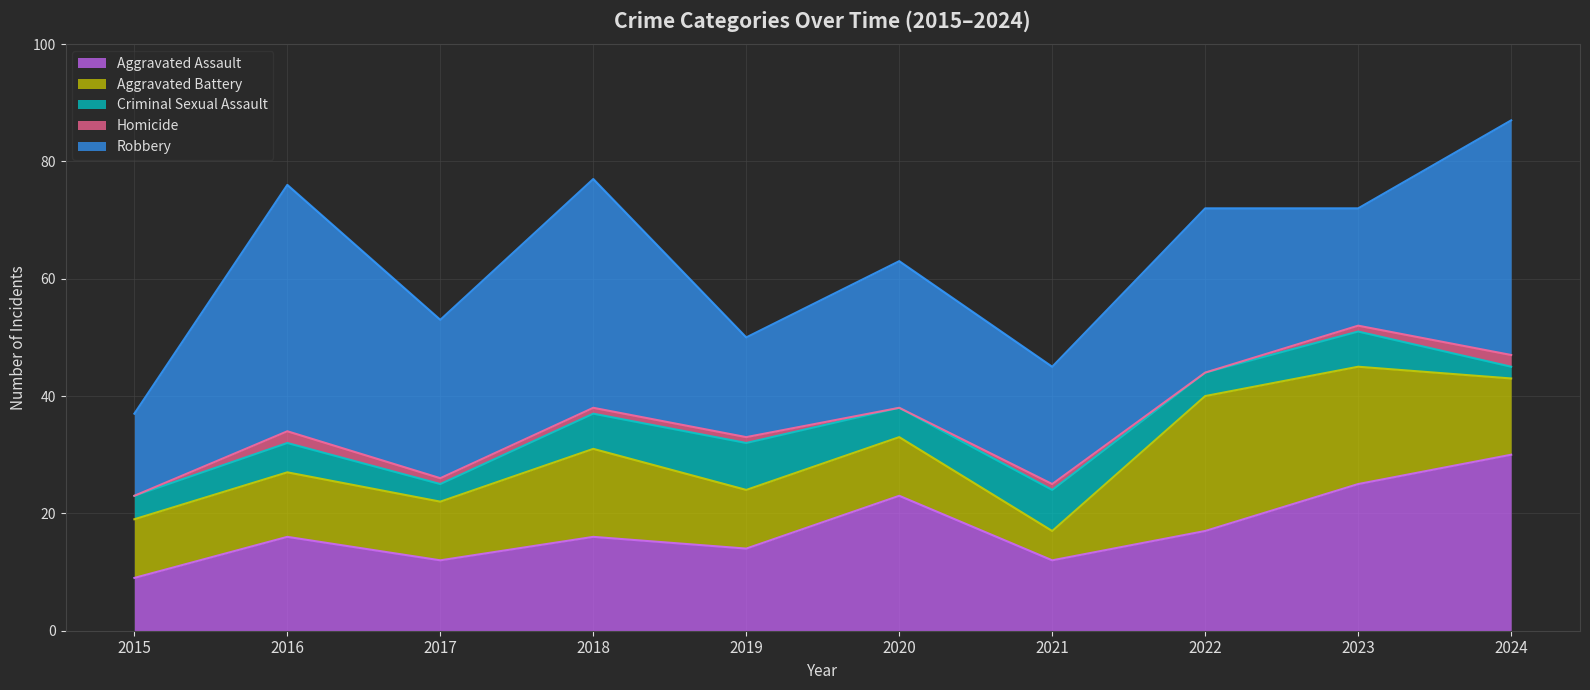

The value of Homicide at 2023 is 1. True or false?

True